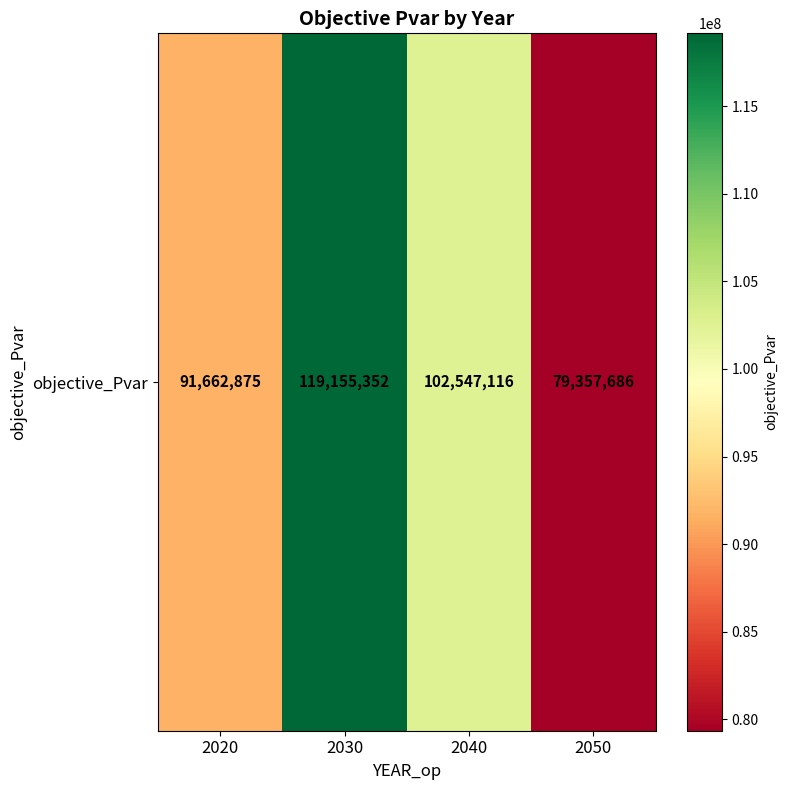

Rank the categories by value from highest to lowest.

2030, 2040, 2020, 2050